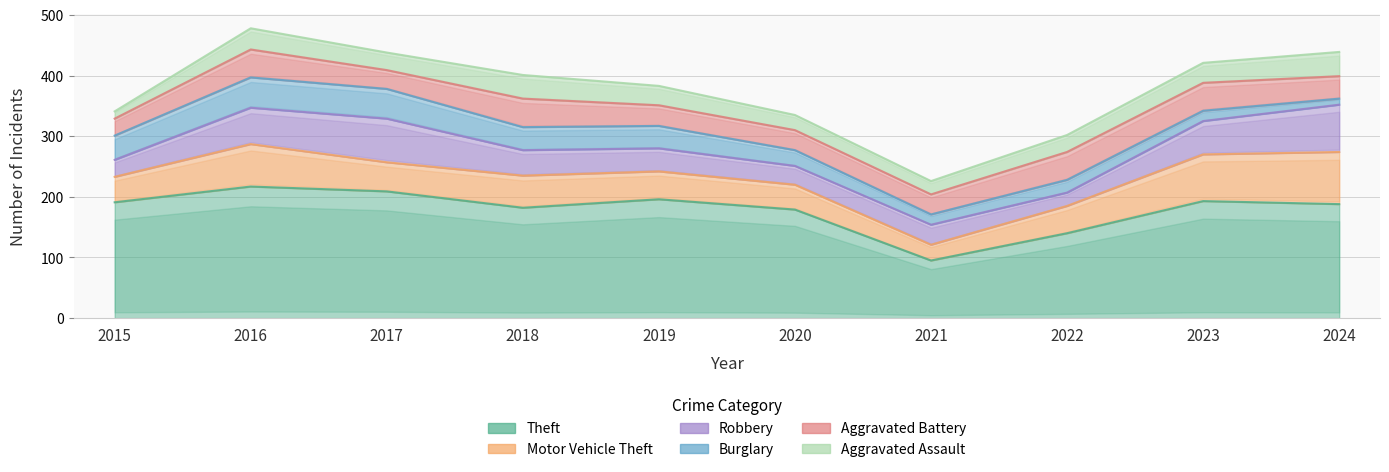

Where does the Aggravated Battery series first go above 37?

2016